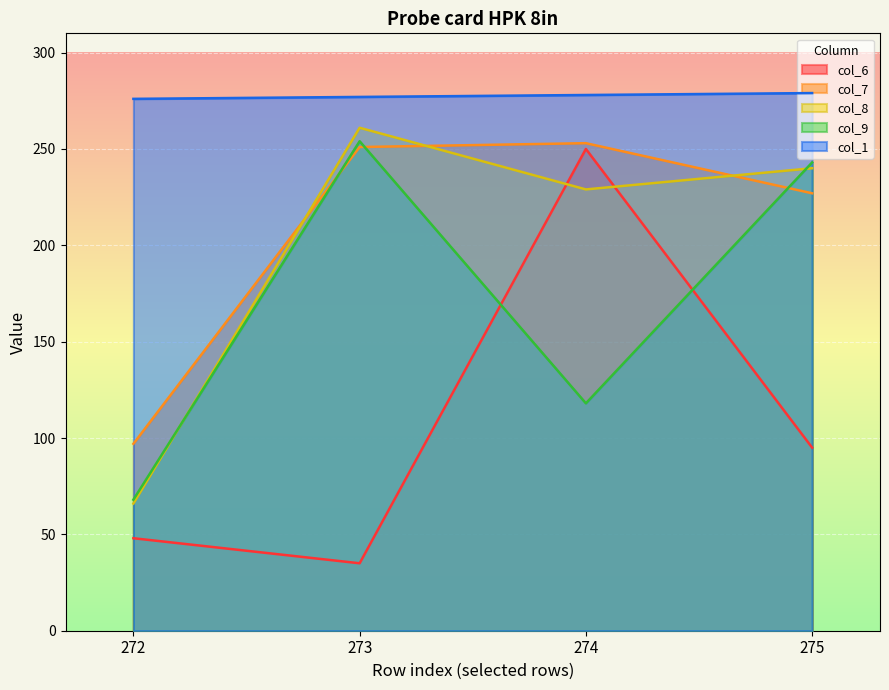

Count the number of categories in the chart.

4